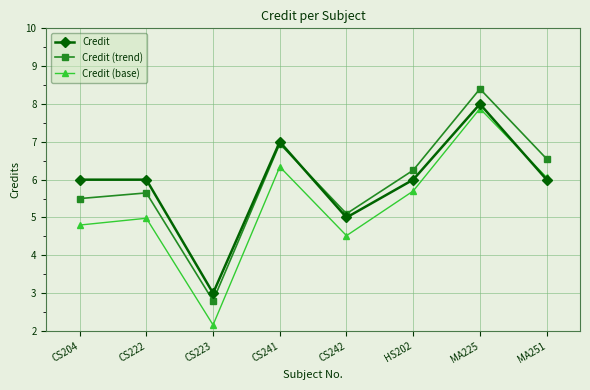

What is the difference between the Credit values at MA225 and CS241?

1.0